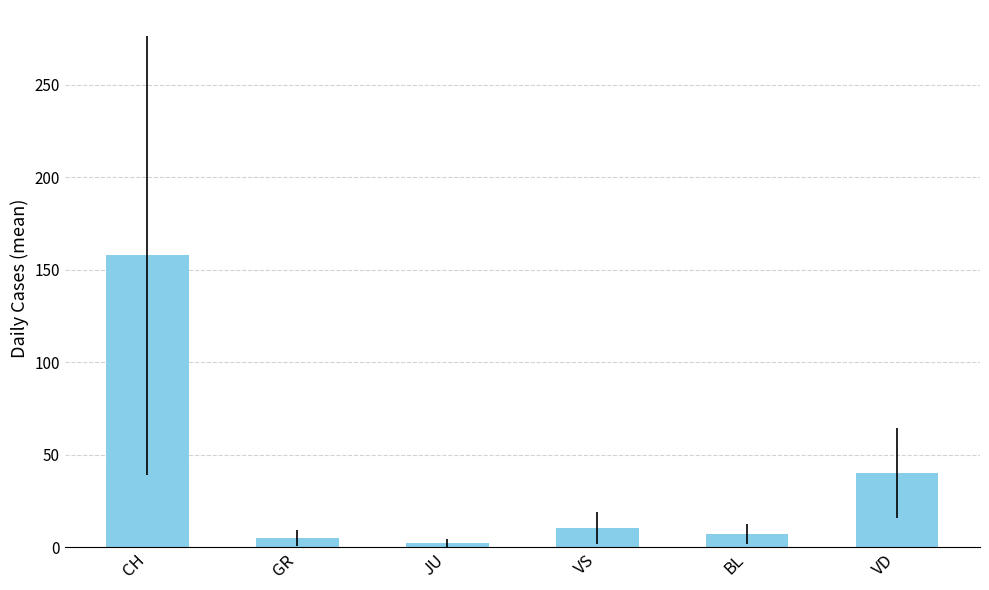

What position from the right is VS?

3